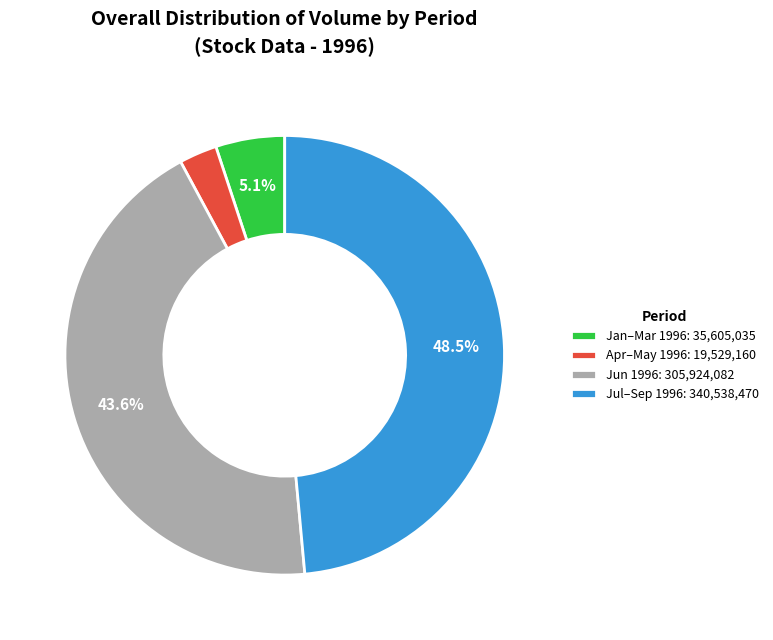

How many segments does this pie chart have?

4